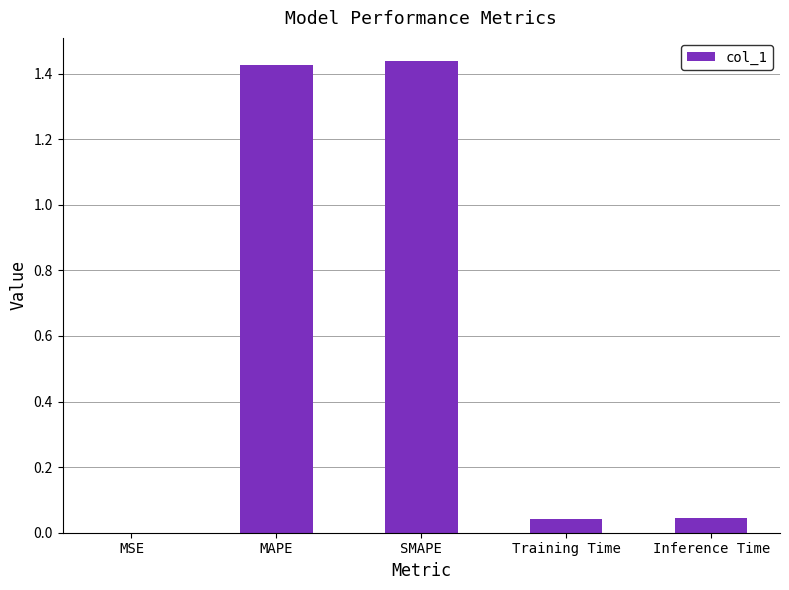

Between SMAPE and MSE, which is larger?

SMAPE